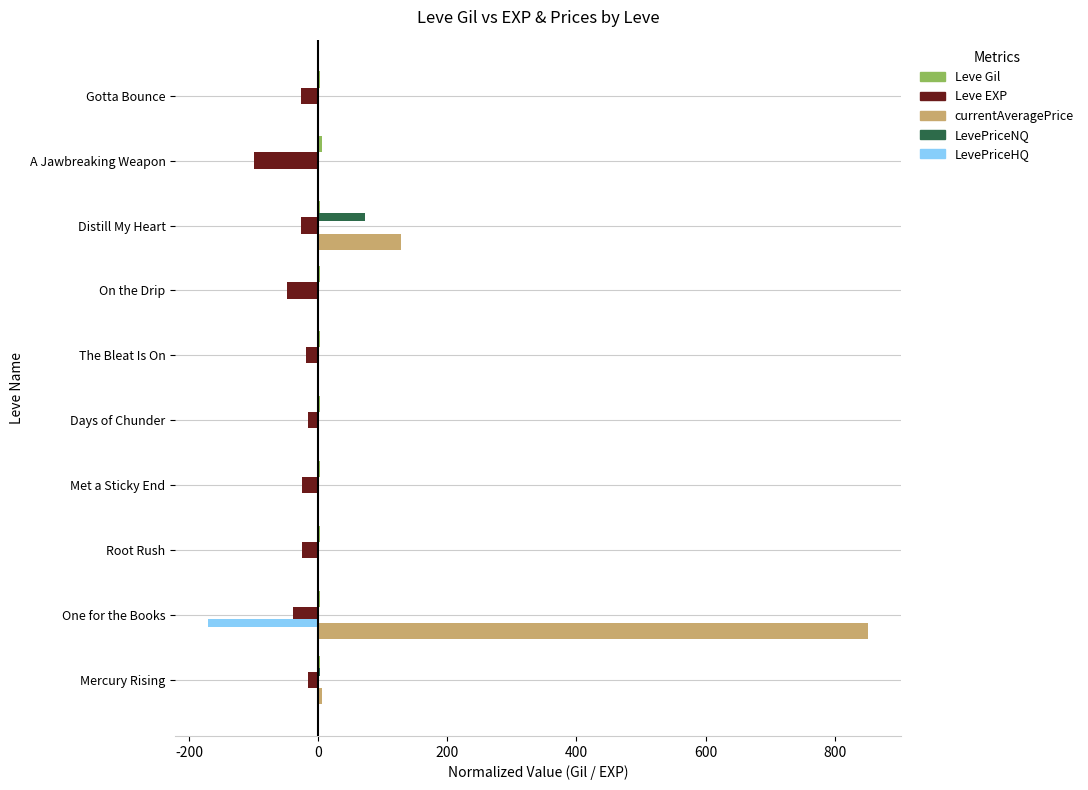

At which category is the sum across all series the highest?

One for the Books